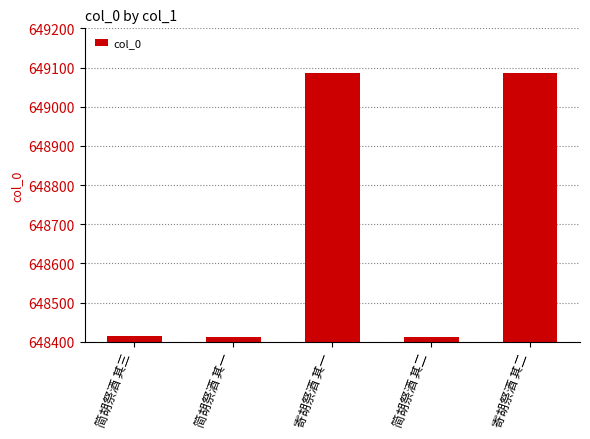

True or false: the data shows 372559 at 寄胡祭酒 其一.

False